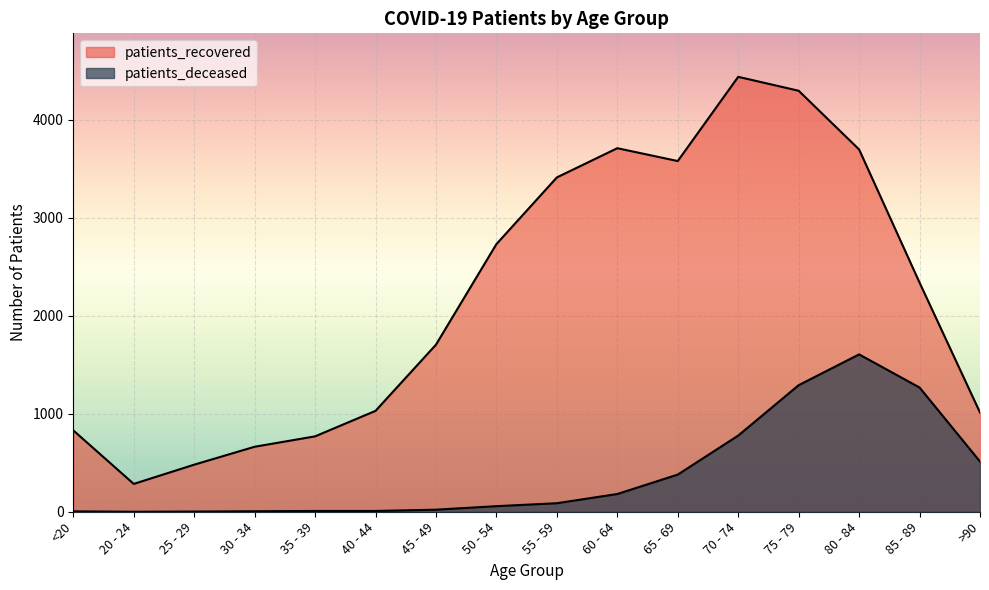

Rank the series at 75 - 79 from lowest to highest value.

patients_deceased, patients_recovered